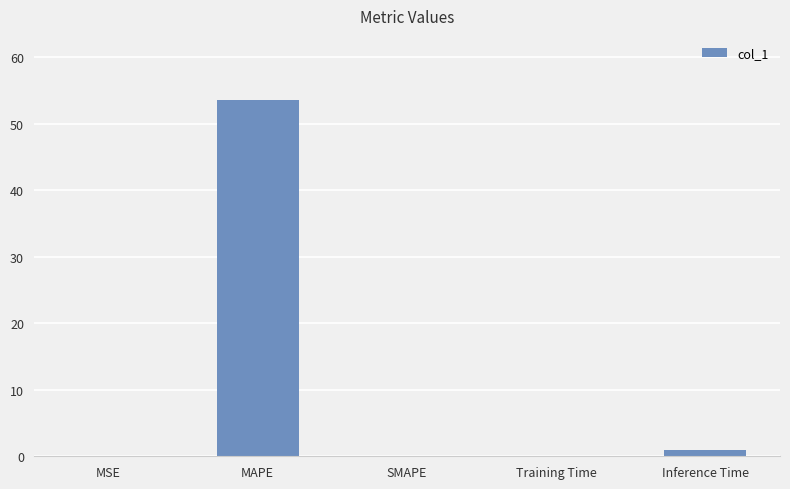

What is the sum of the values at MSE and Training Time?

0.1